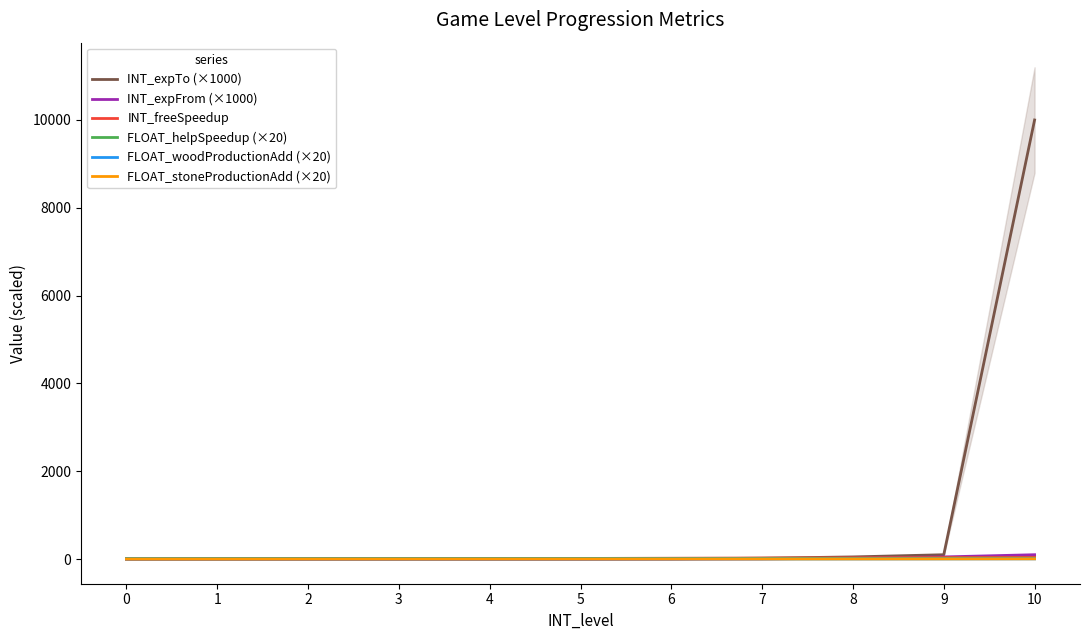

What is the average value of the FLOAT_helpSpeedup (×20) series?

15.0